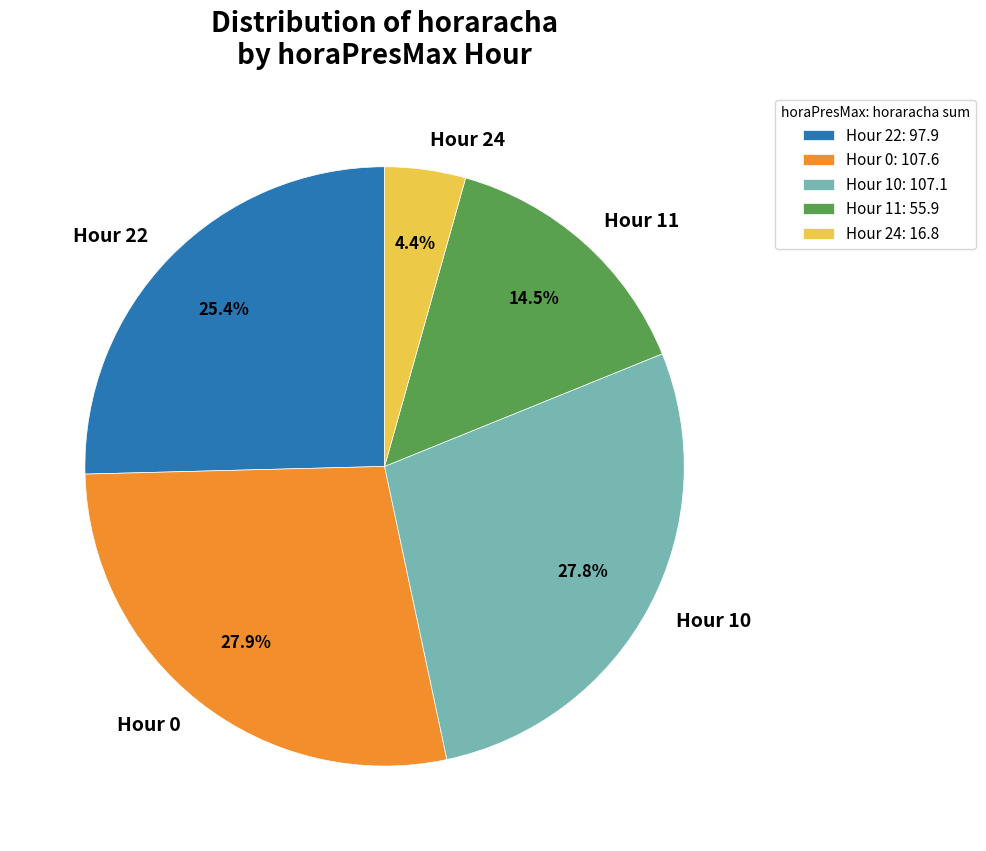

How many slices are in this pie chart?

5